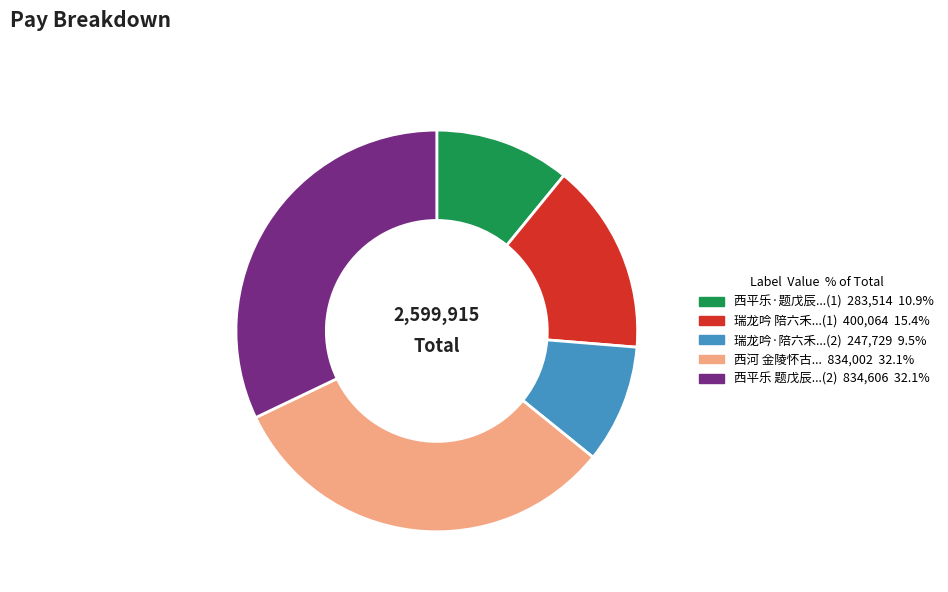

Is there a majority slice in this chart?

No